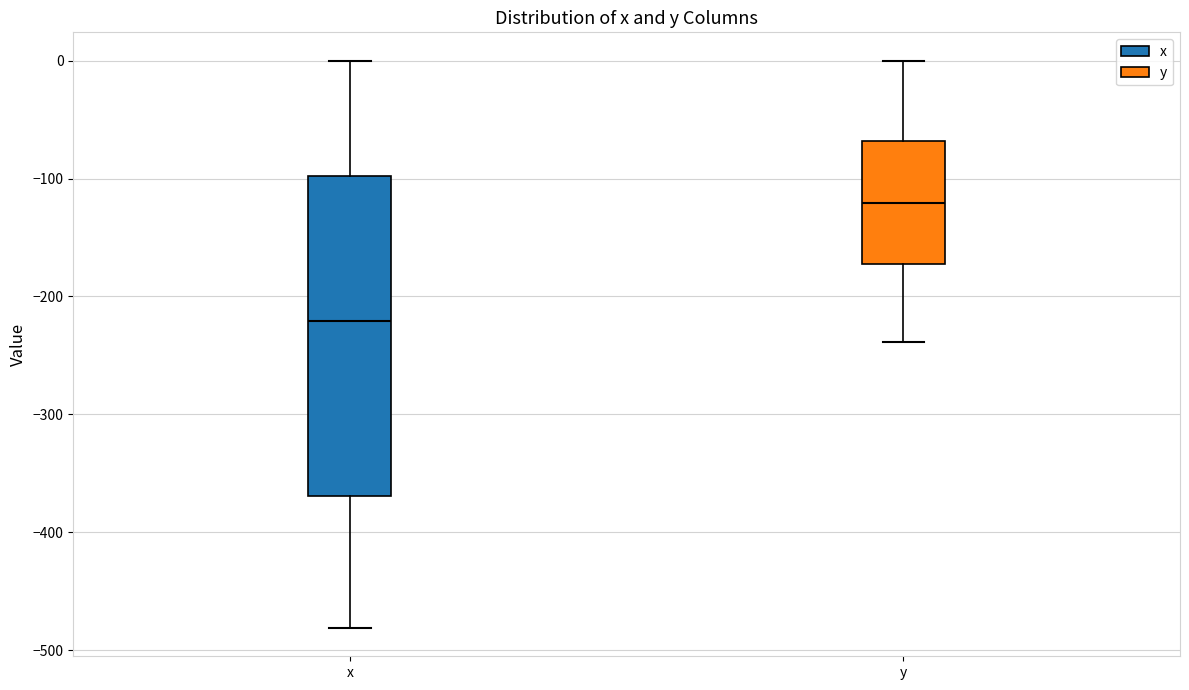

Where does the median line of the box for y sit on the y-axis? The values are not printed on the chart, so give them approximately, as read against the axis.

-120